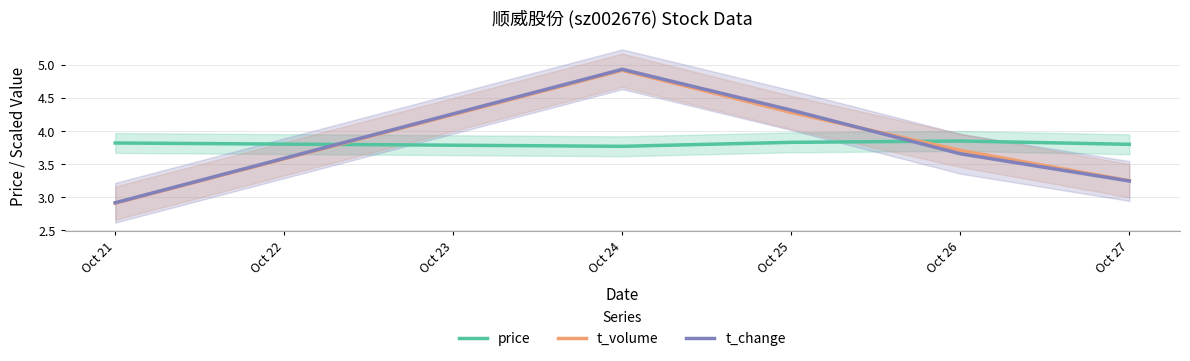

What is the sum of the t_change values at Oct 21 and Oct 26?

6.6